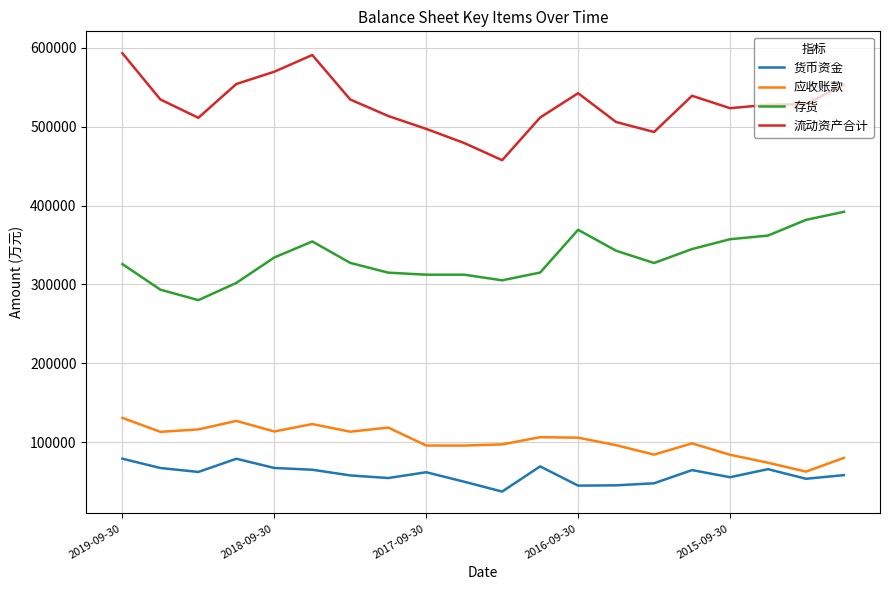

In 应收账款, how many points are higher than both neighbors (excluding endpoints)?

5